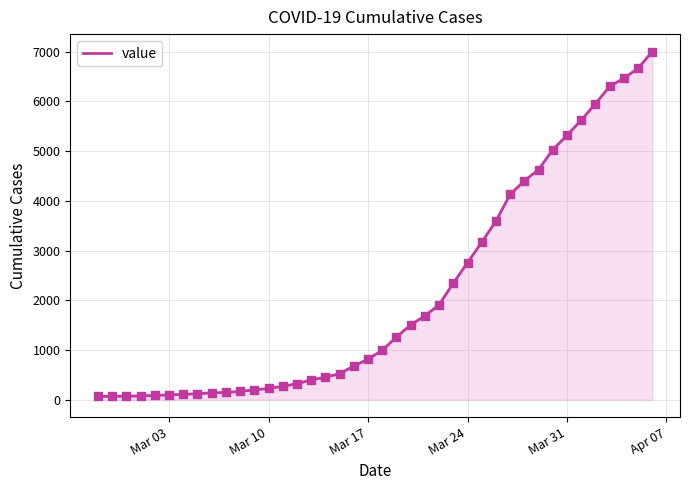

What is the maximum value shown in the chart?

7003